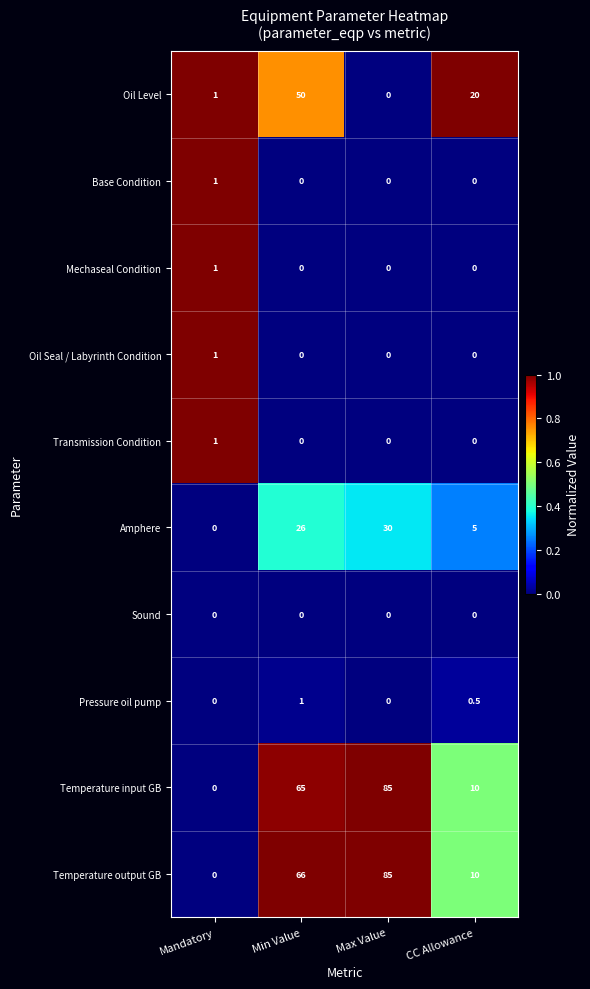

Is it true that Temperature output GB equals 66.0 at Min Value?

True